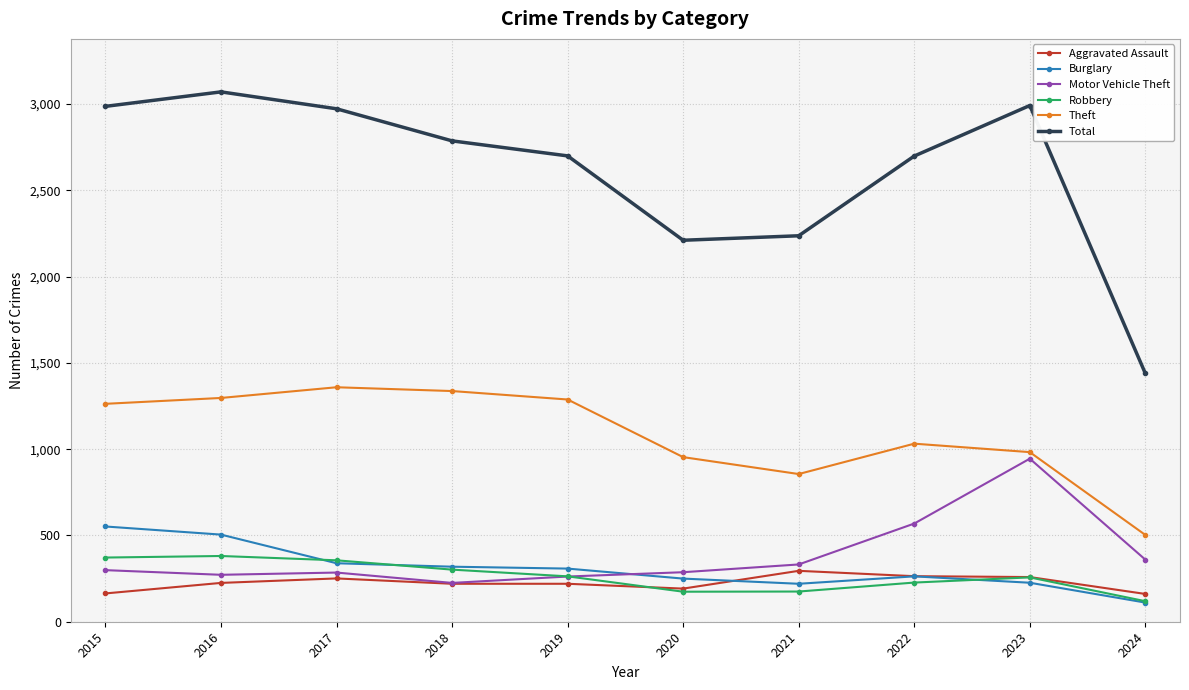

Is the value of Motor Vehicle Theft at 2020 greater than the value of Total at 2017?

No